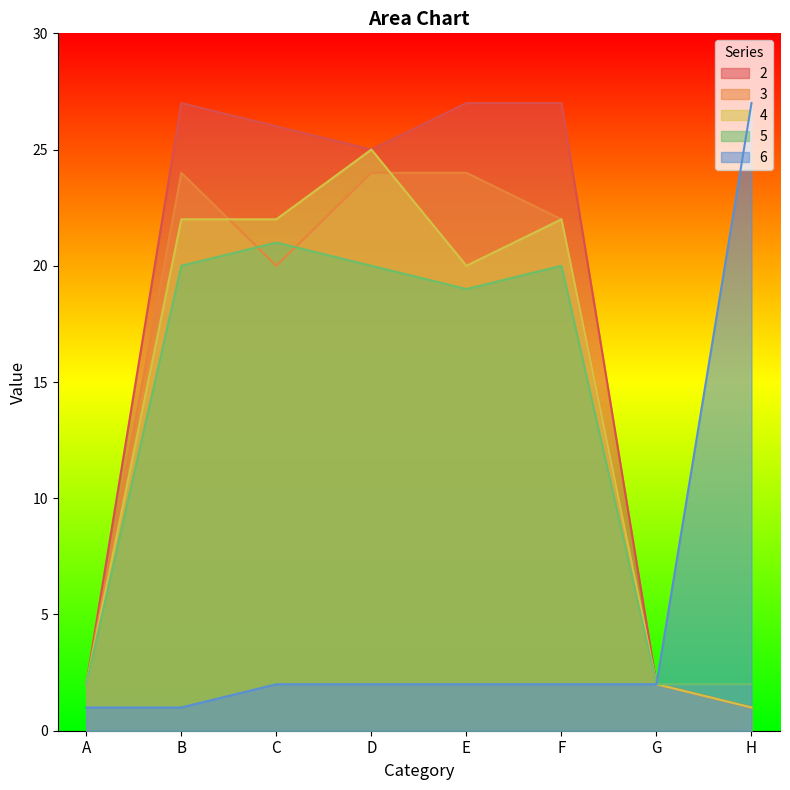

What is the approximate value of 2 at C, to the nearest 5?

25